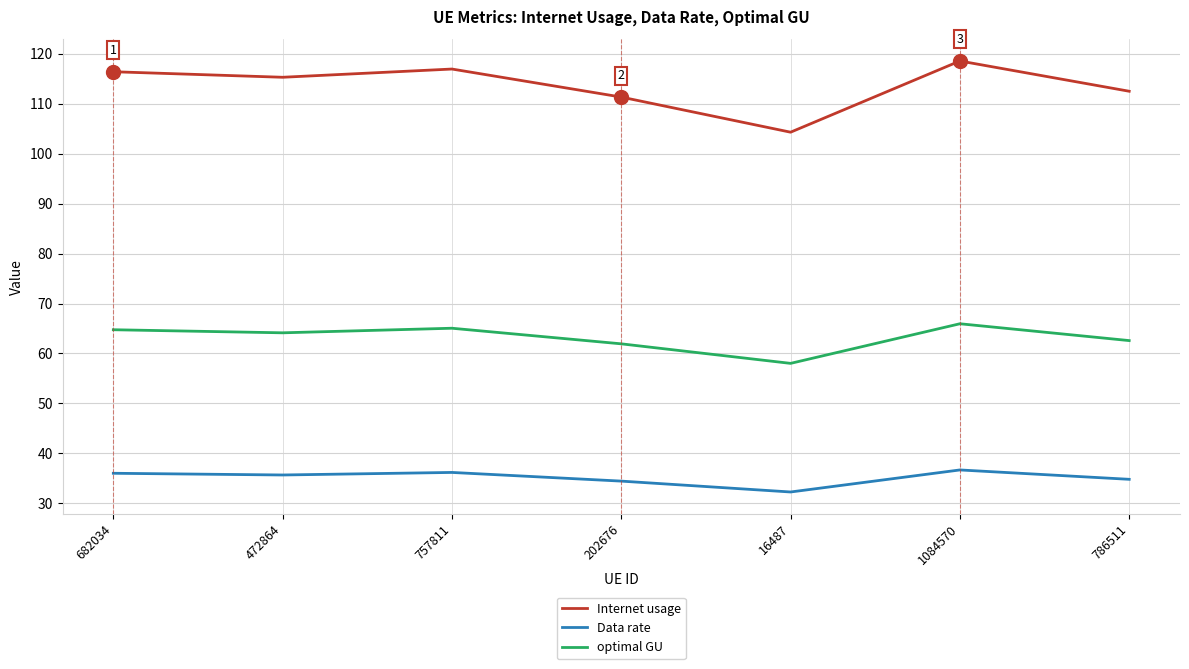

List the series in order of their overall mean, highest first.

Internet usage, optimal GU, Data rate